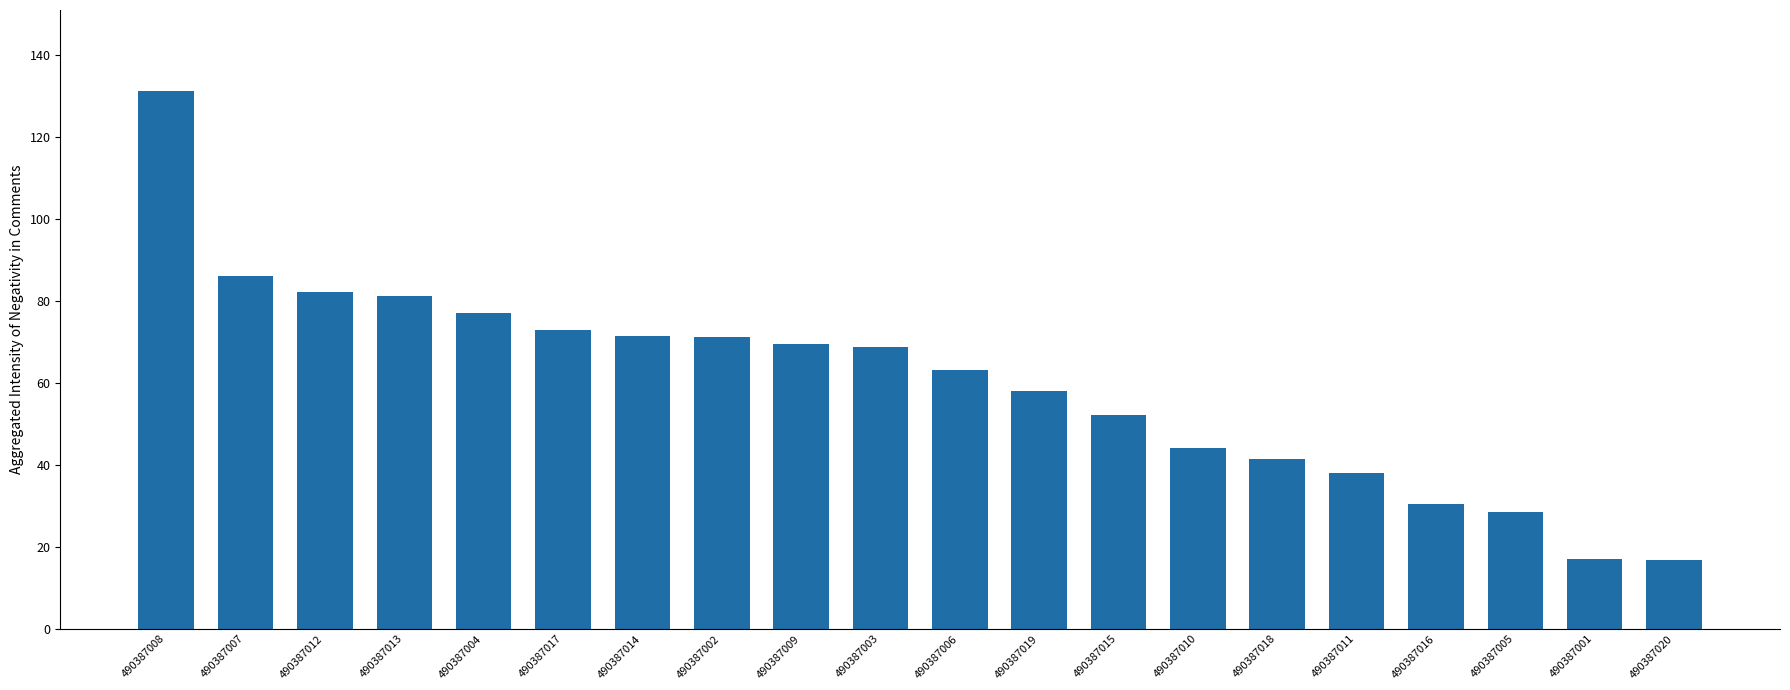

What is the change in value from 490387009 to 490387019?

-11.4